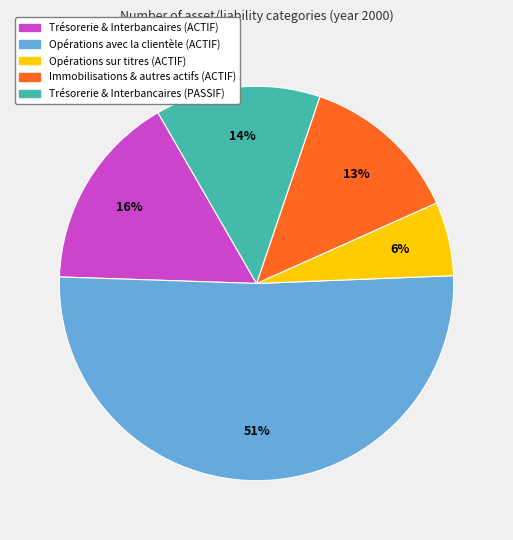

To the nearest percent, what percentage of the pie is Opérations avec la clientèle (ACTIF)?

51%